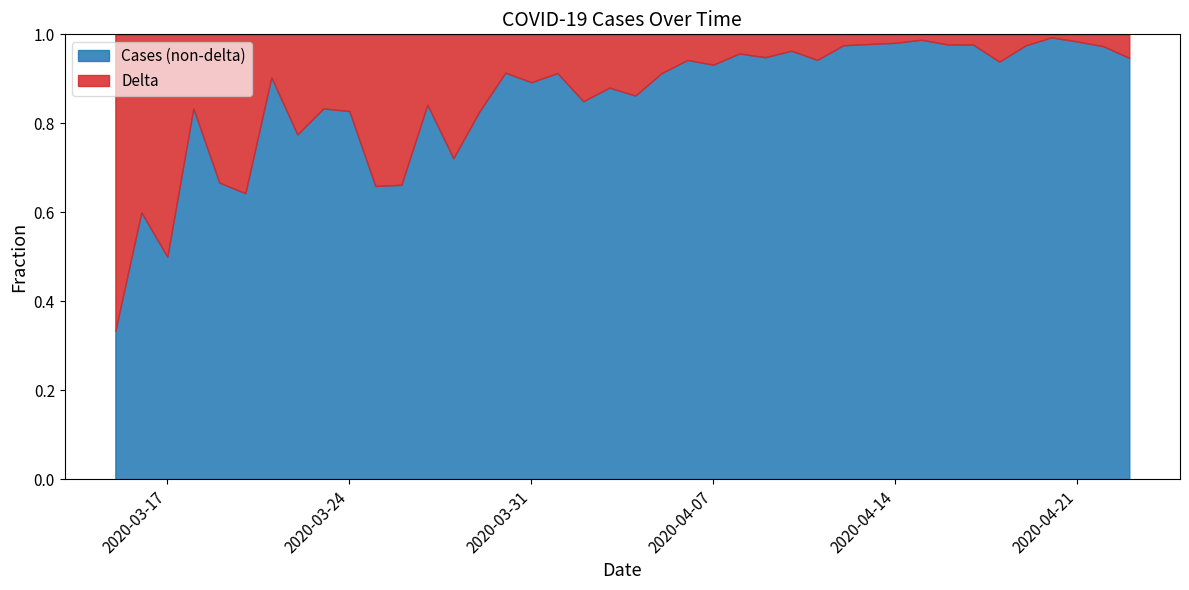

What is the label of the 10th point from the left?

2020-03-24